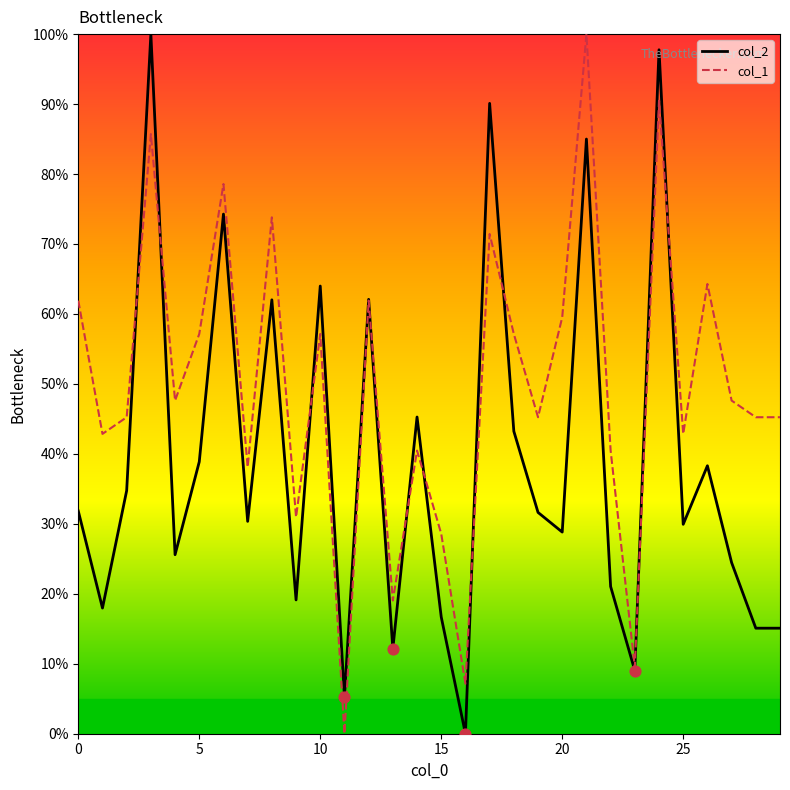

What is the maximum value for col_1?

100.0